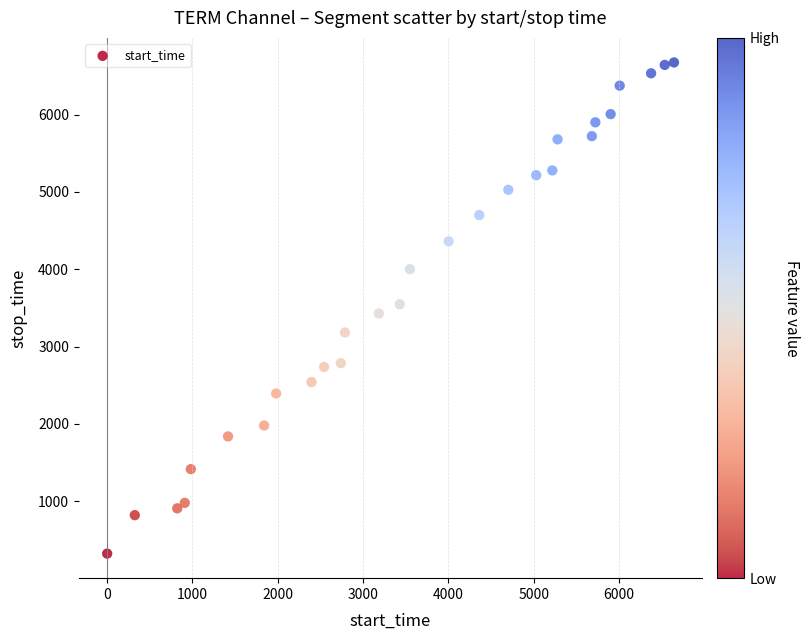

What is the range of X values (max minus min)?

6641